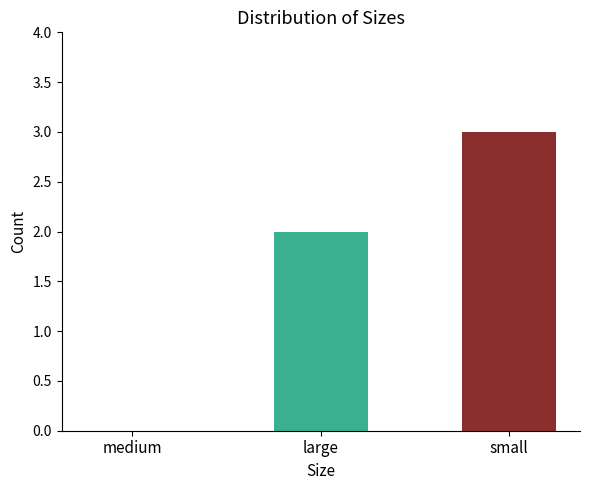

What is the maximum value shown in the chart?

3